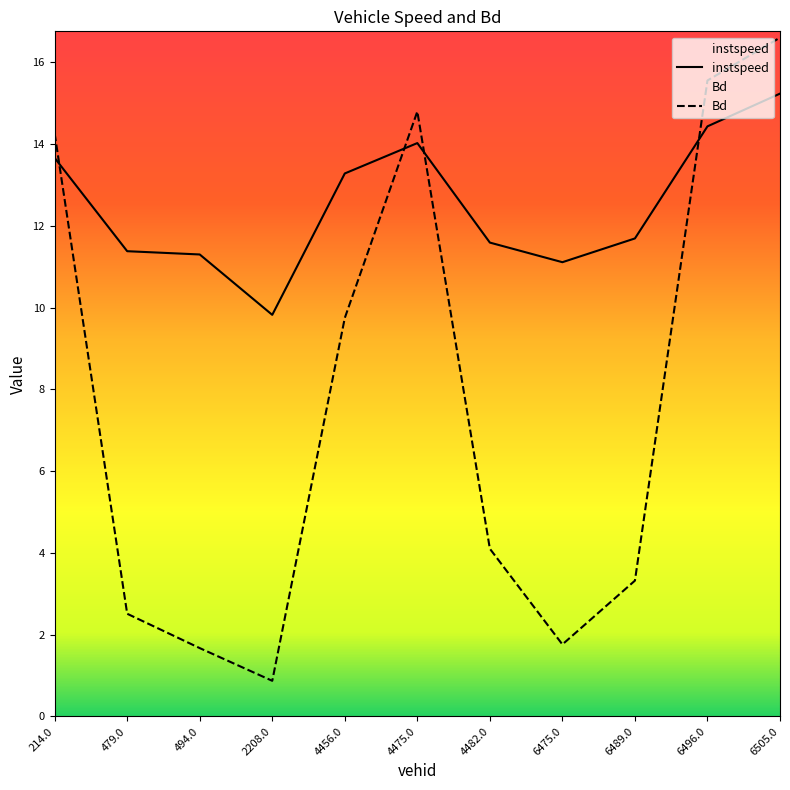

How many times do Bd and instspeed cross each other?

4